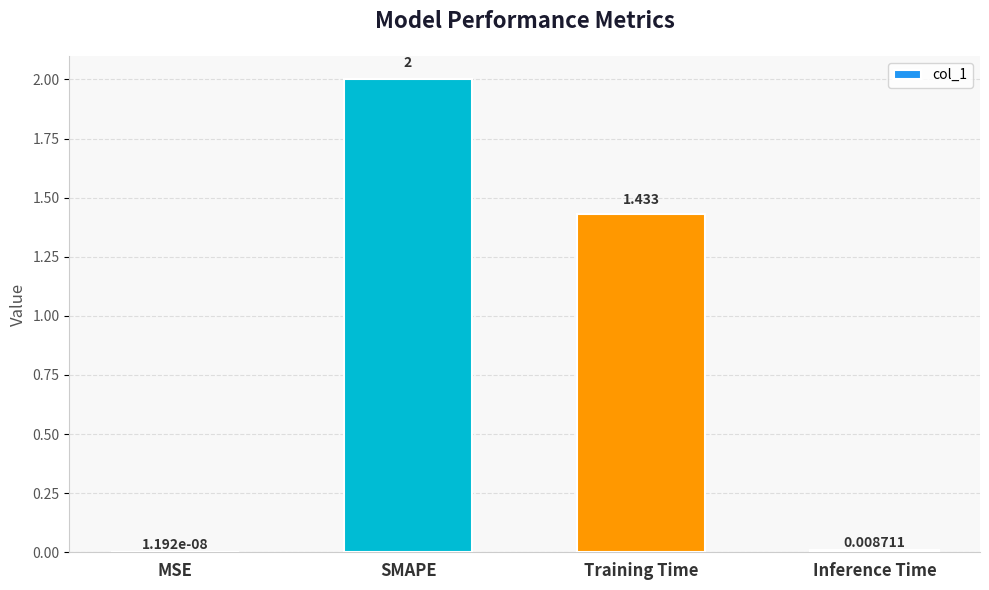

Which has a higher value, Inference Time or MSE?

Inference Time